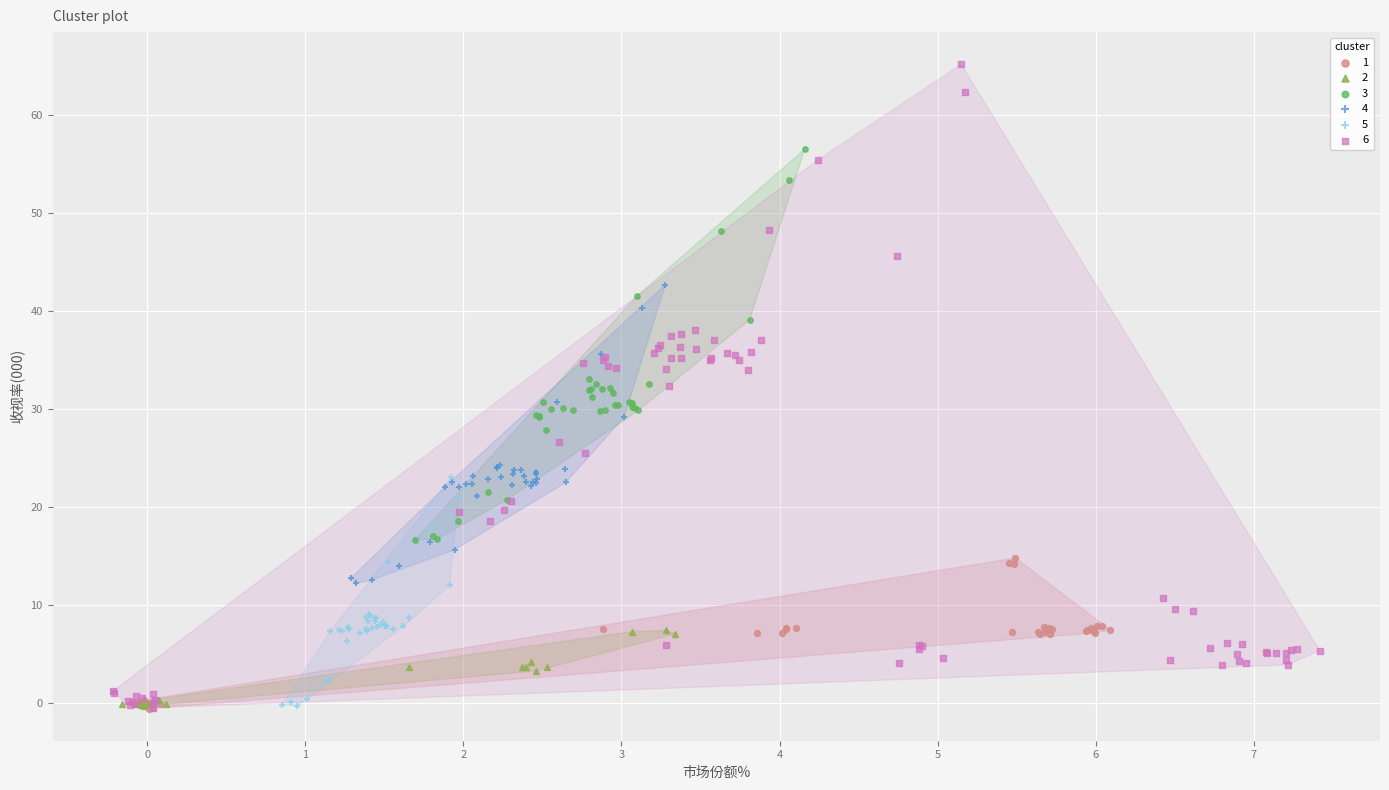

Which series has the largest Y range (max minus min)?

6